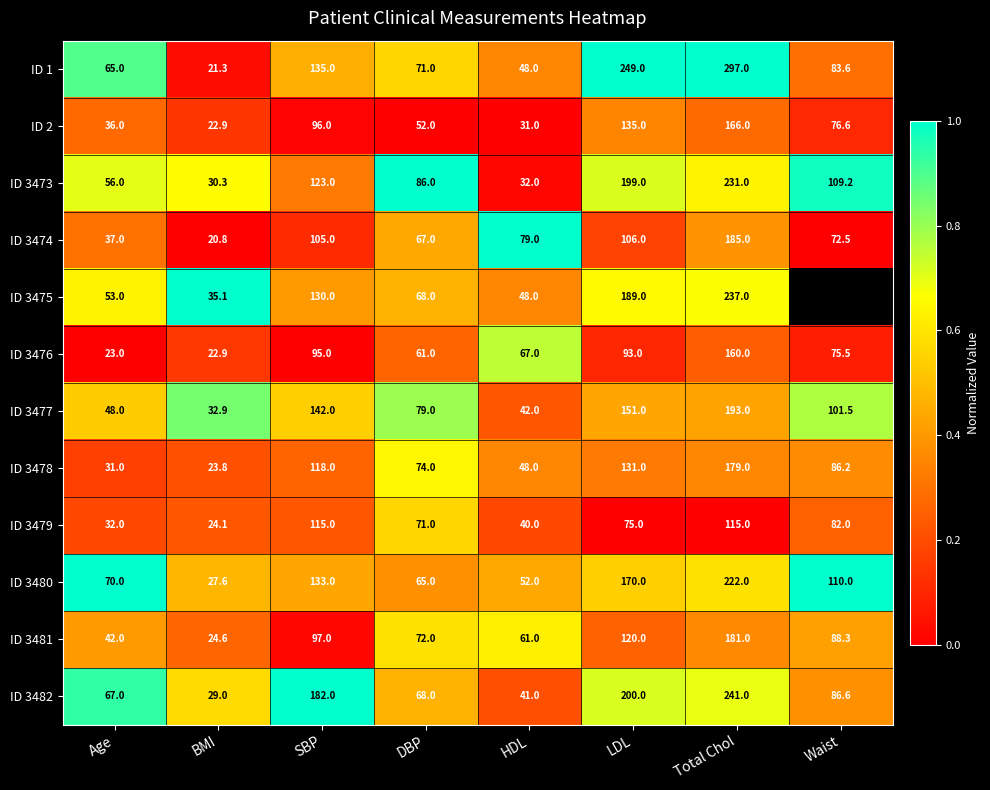

Which category has the lowest value in the ID 1 series?

BMI